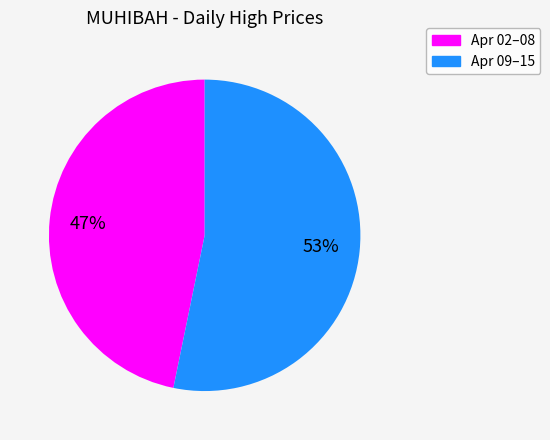

Is there a majority slice in this chart?

Yes